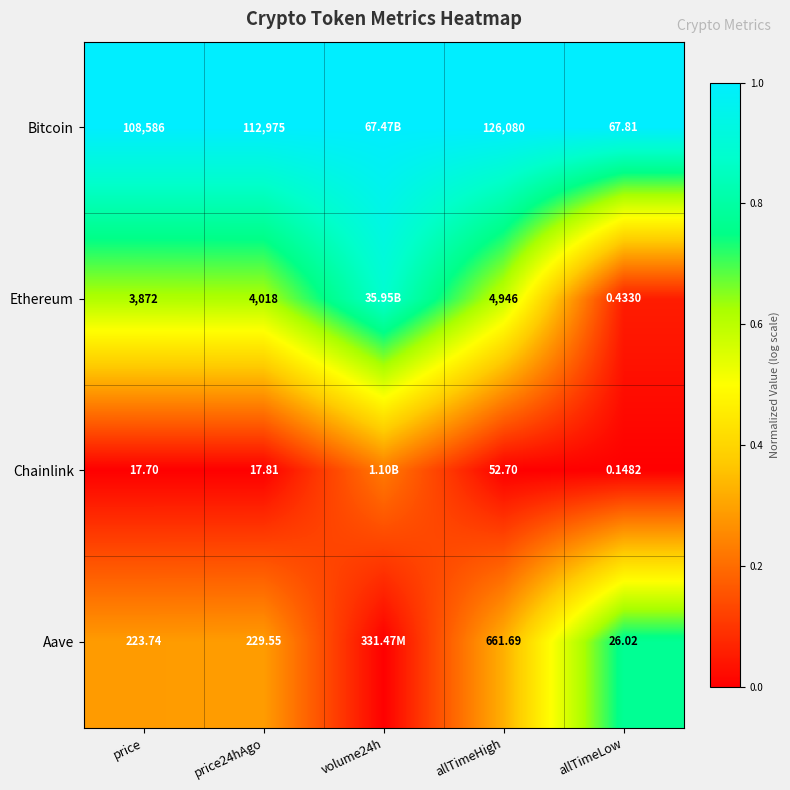

Is the value of Ethereum at price24hAgo greater than the value of Chainlink at allTimeHigh?

Yes